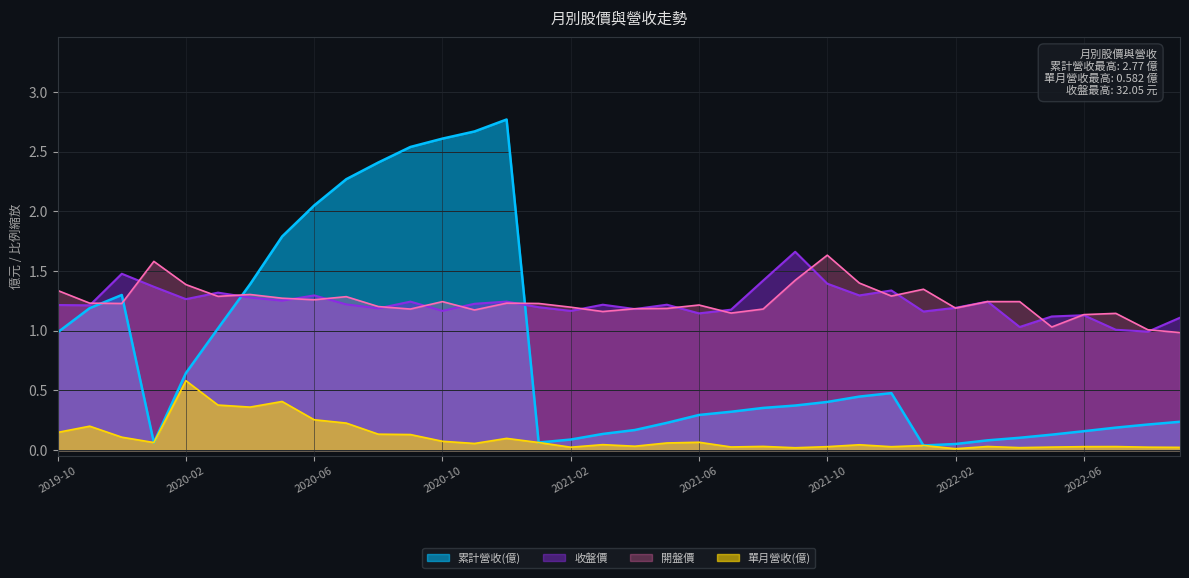

What is the difference between the second highest and minimum values in the 開盤價 series?

0.6